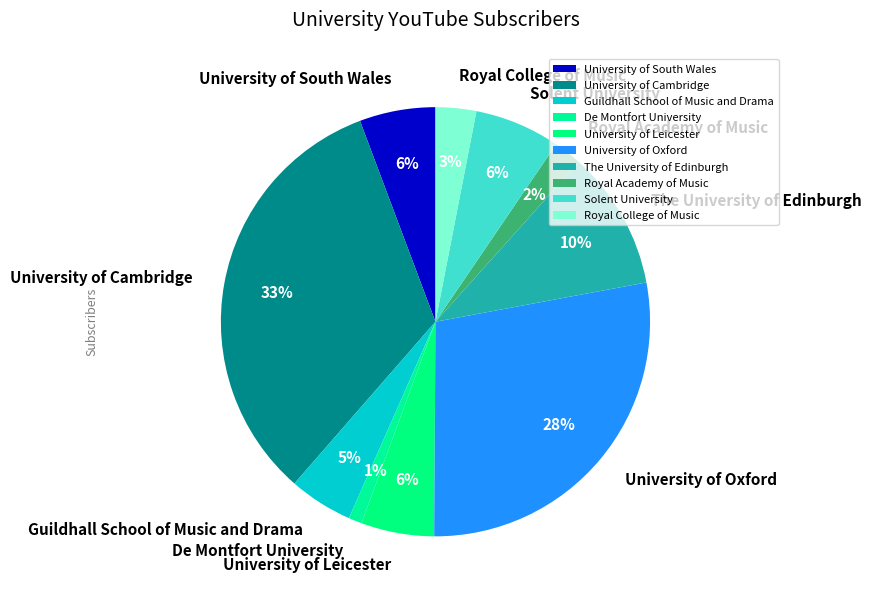

Count the number of slices in the pie.

10